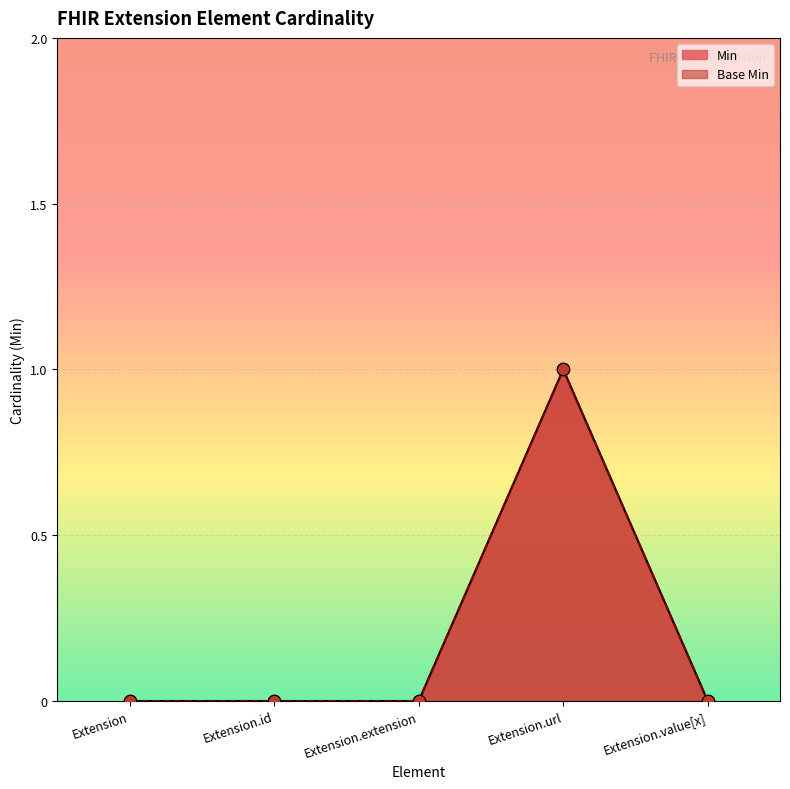

Which series reaches the minimum Y coordinate?

Min